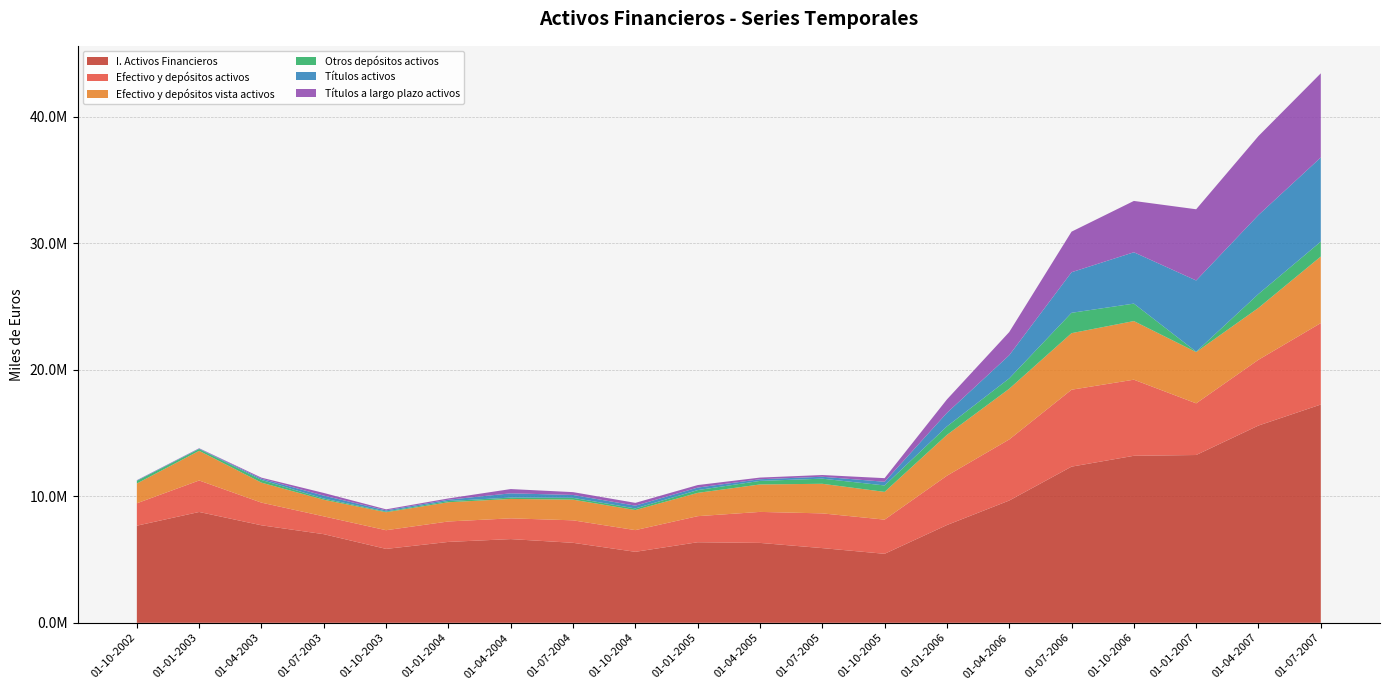

Reading right to left, transcribe all the data shown in this chart.

I. Activos Financieros: 17245203	15586542	13257852	13196244	12339494	9661596	7724554	5452709	5902725	6313289	6365930	5609132	6320304	6614881	6391542	5839853	7003067	7704296	8757087	7673564
Efectivo y depósitos activos: 6435734	5197669	4081414	6012072	6076713	4825003	3896057	2699686	2742990	2449164	2059601	1713783	1776694	1639420	1615659	1475952	1407388	1790585	2488398	1770972
Efectivo y depósitos vista activos: 5259744	4099319	4049561	4631310	4468931	4005920	3226508	2192046	2338541	2168348	1840651	1588133	1632431	1534236	1518732	1420992	1312500	1579788	2343623	1561653
Otros depósitos activos: 1175990	1098350	31854	1380762	1607782	819083	669550	507640	404449	280816	218950	125650	144263	105183	96927	54960	94888	210797	144776	209319
Títulos activos: 6649081	6238546	5626292	4055334	3205598	1830406	1069034	292247	151295	131699	198931	219995	228598	336709	102489	91468	230718	97005	35462	32016
Títulos a largo plazo activos: 6649081	6238546	5626292	4055334	3205598	1830406	1063032	284768	136760	131699	198931	219995	222678	336709	102489	82446	211020	85574	24299	20284